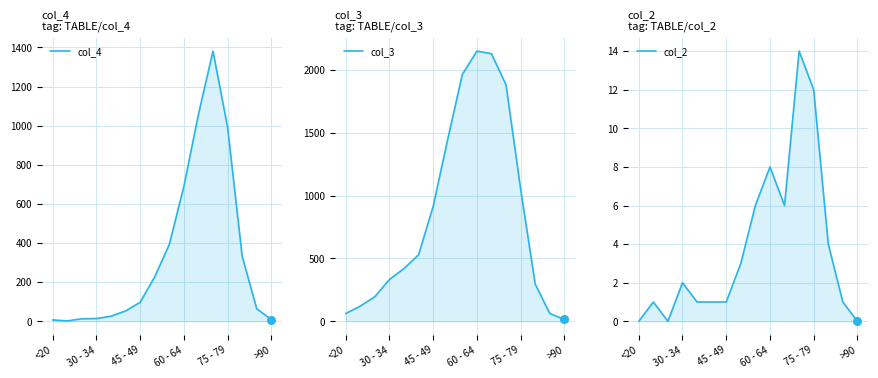

Which series reaches the maximum Y coordinate?

col_3